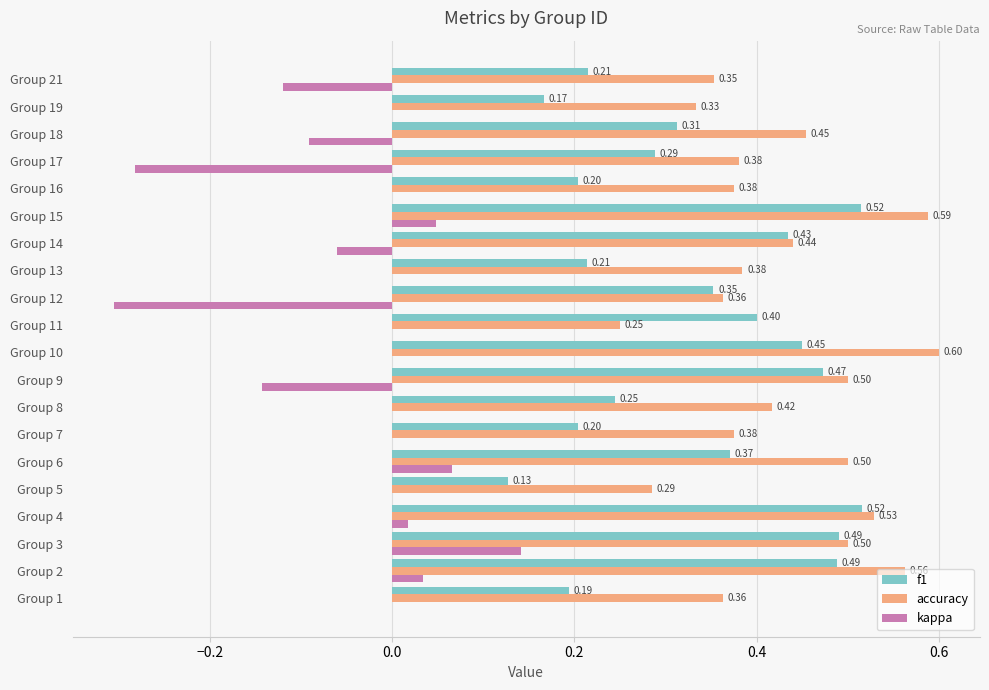

At which category is the sum across all series the highest?

Group 15